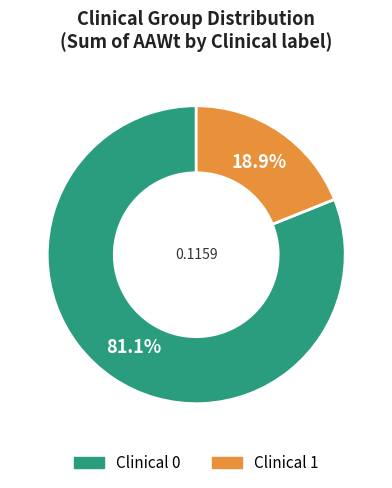

What percentage is NOT represented by Clinical 1?

81.1%